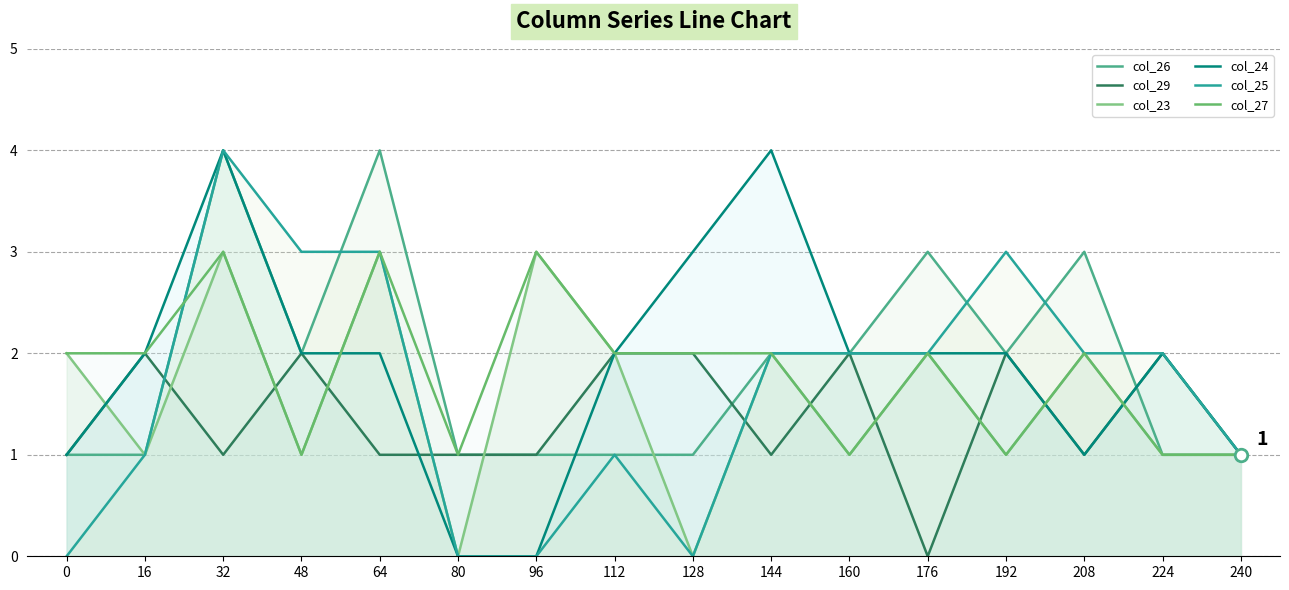

Between which two adjacent categories do col_24 and col_27 first intersect?

48 and 64